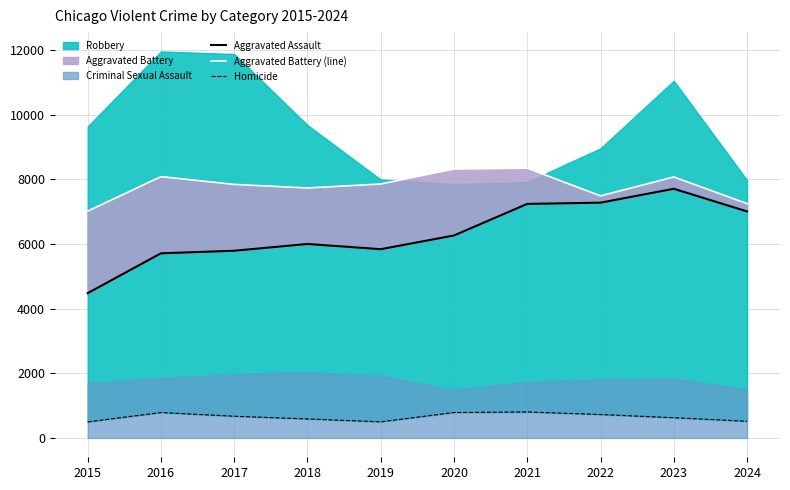

How many categories are shown in the chart?

10